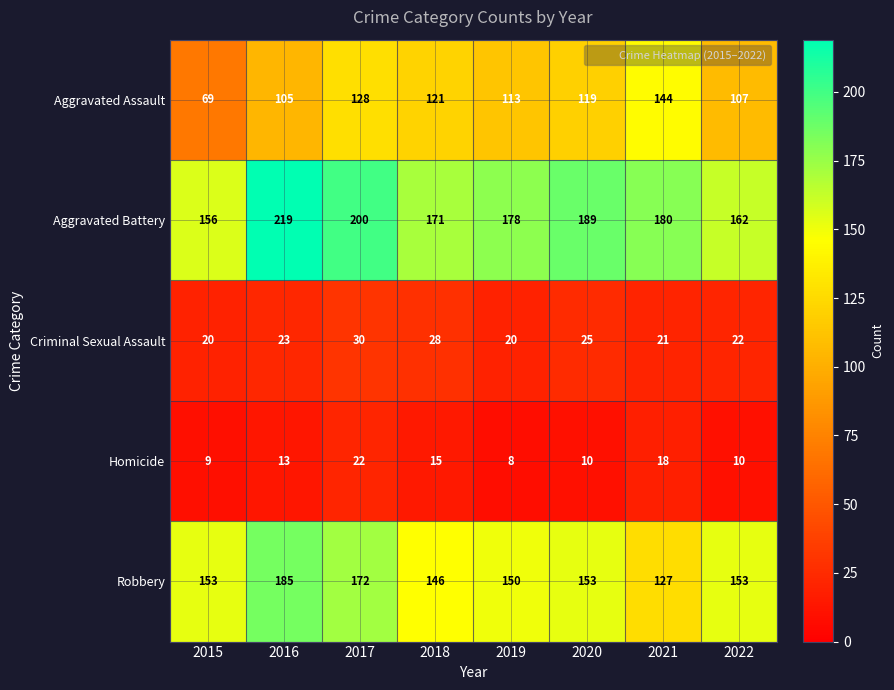

What is the spread (max minus min) of values at 2021?

162